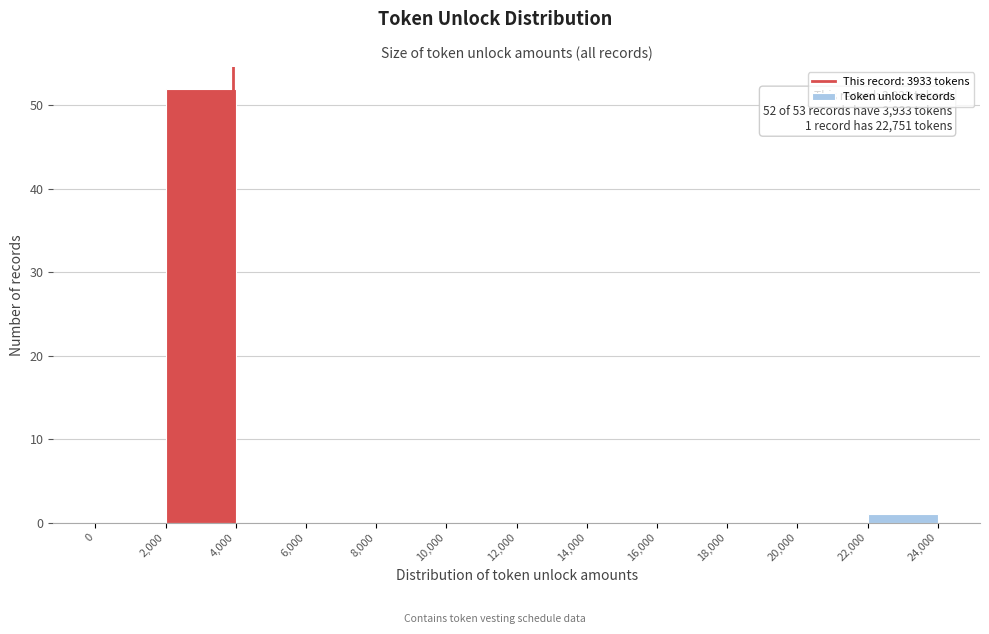

Which range on the x-axis has the tallest bar?

2,000 to 4,000